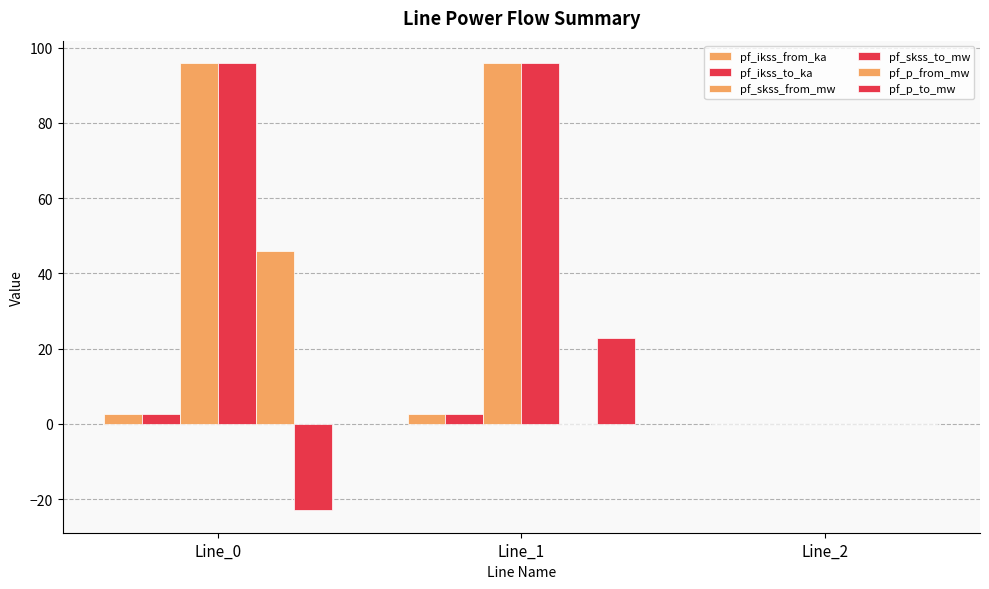

How many series are shown in this chart?

6